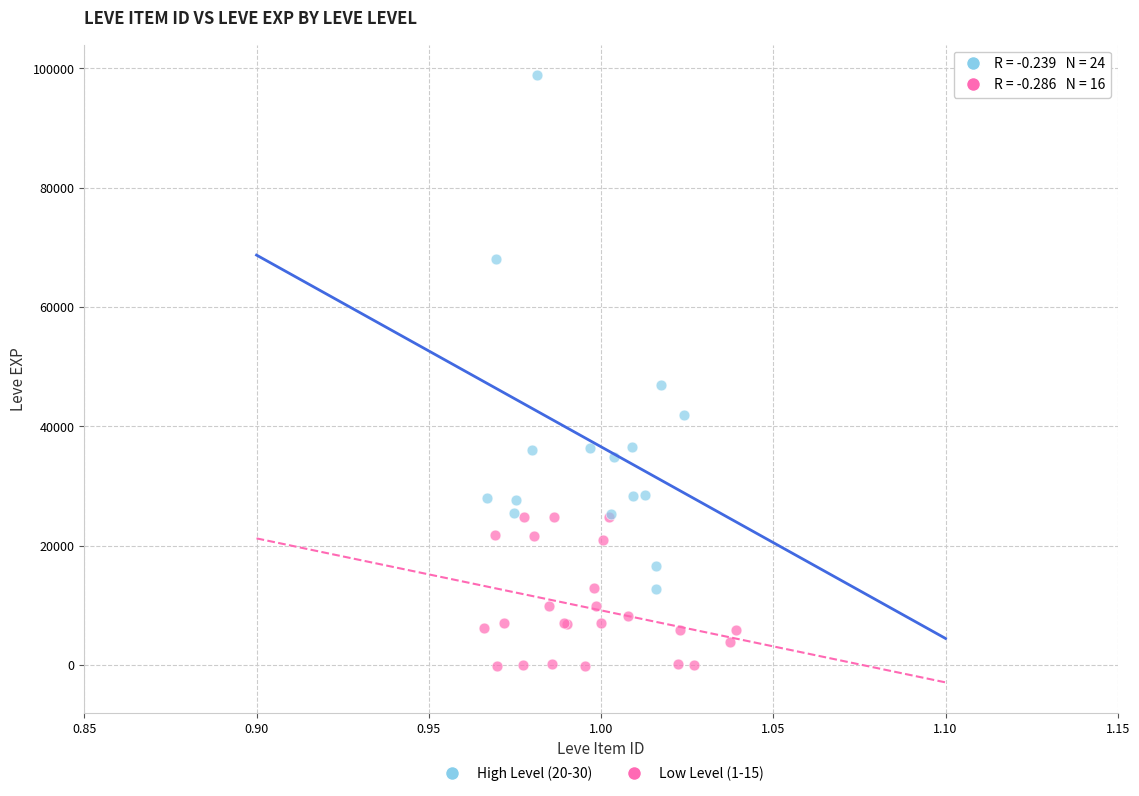

What are all the series names shown in the legend?

High Level (20-30), Low Level (1-15)